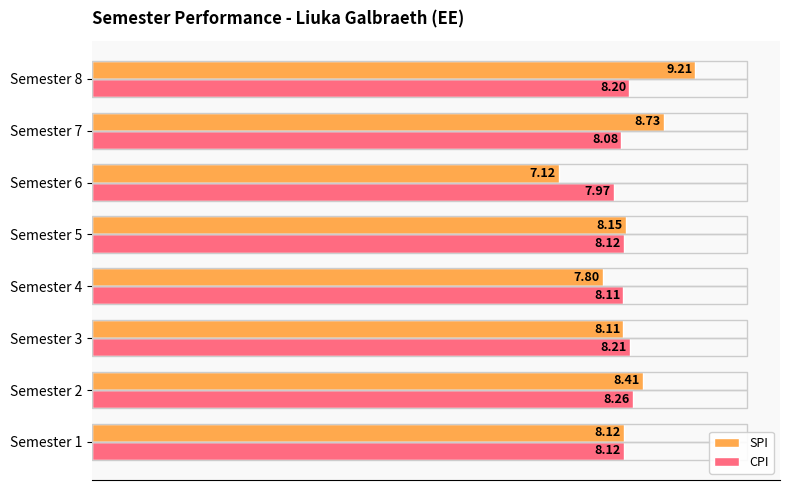

Which category has the highest value in the CPI series?

Semester 2